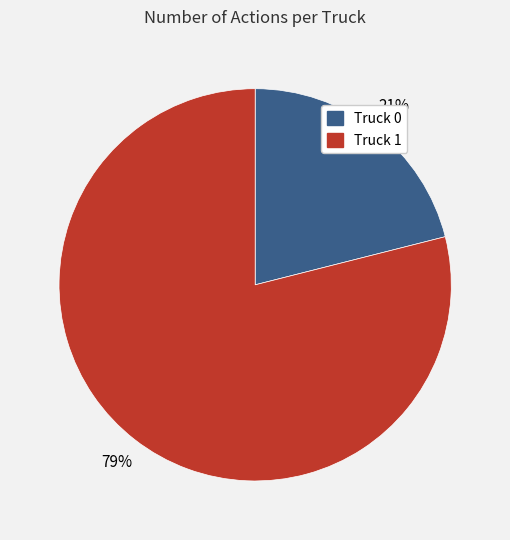

Which category has the smallest portion of the pie?

Truck 0